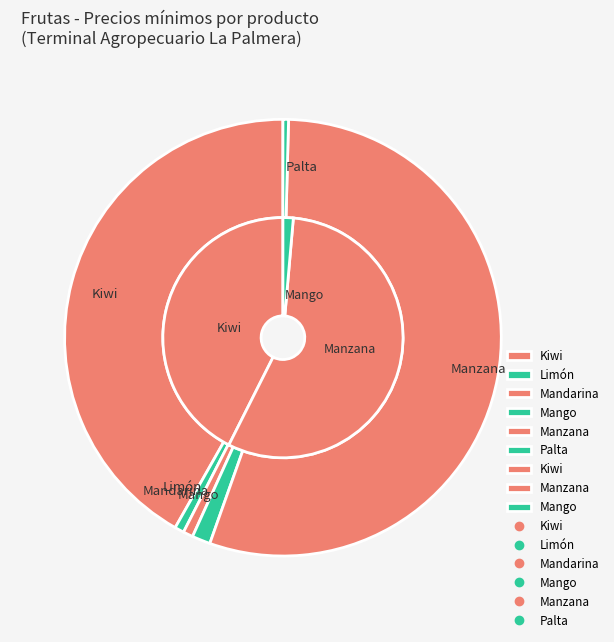

To the nearest percent, what percentage of the pie is Limón?

1%